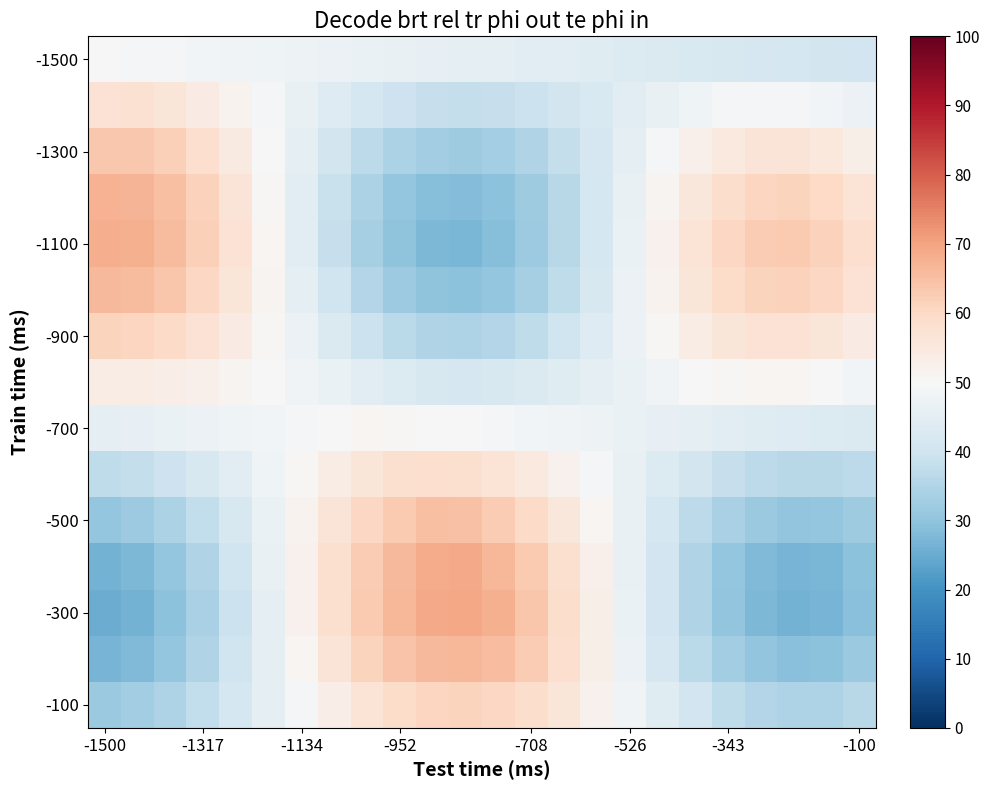

How many categories are shown in the chart?

24